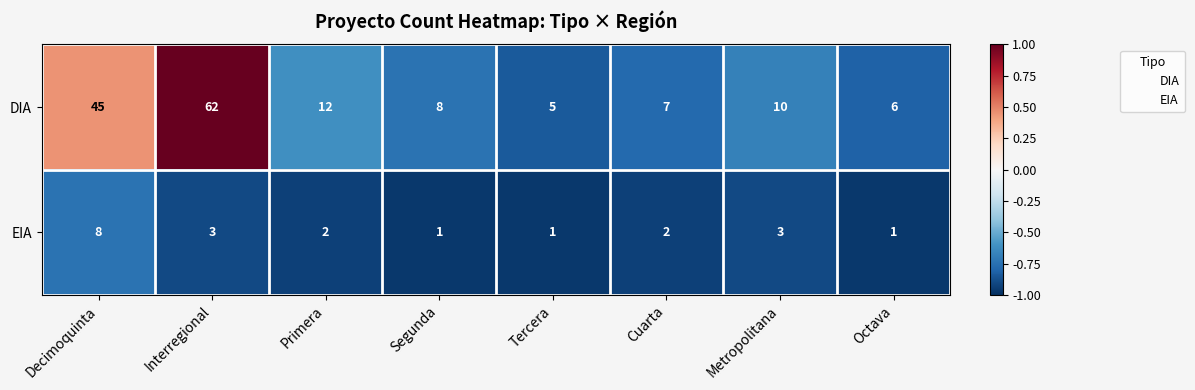

Which category has the lowest value in the DIA series?

Tercera